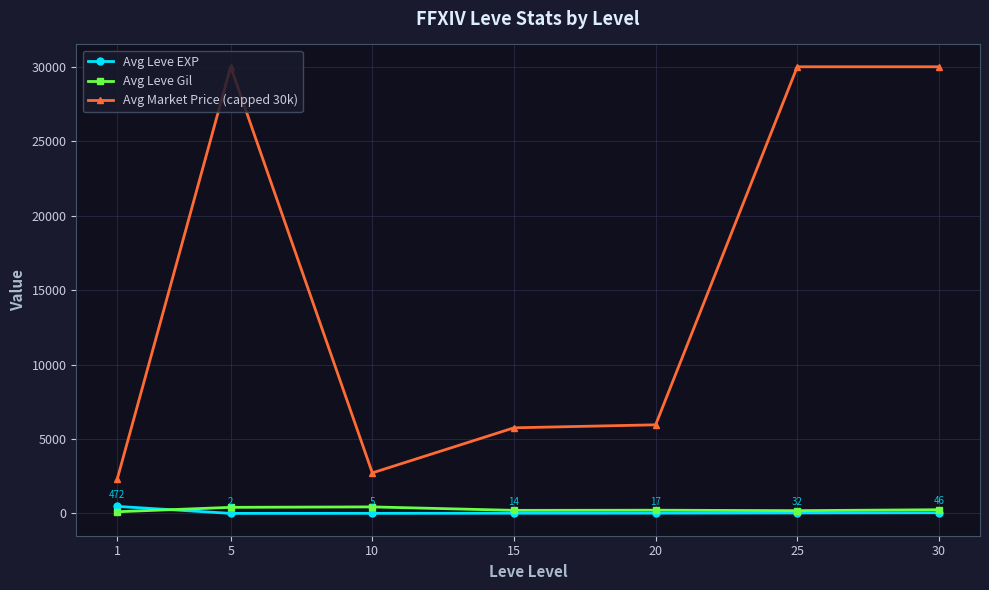

What is the highest value of the Avg Leve Gil series?

438.3